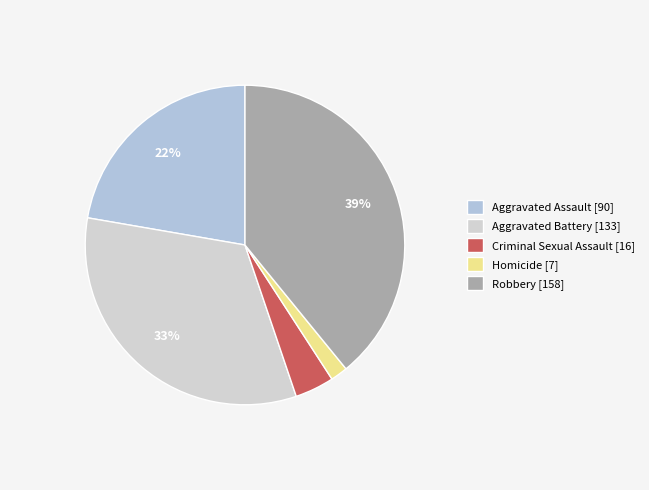

How many segments does this pie chart have?

5